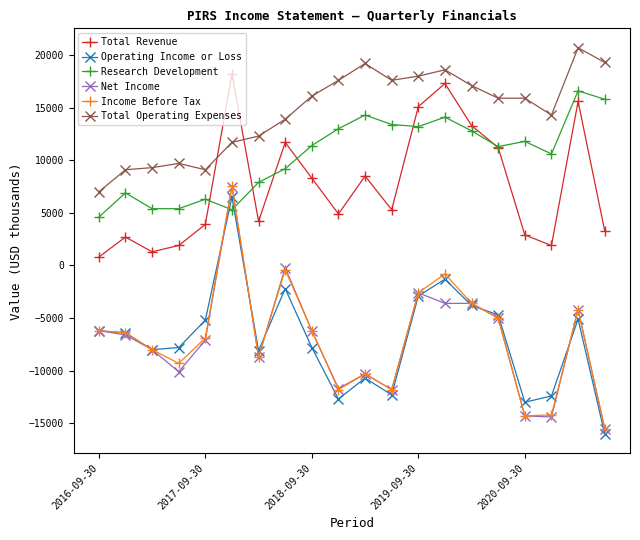

Which series has the largest total across all categories?

Total Operating Expenses